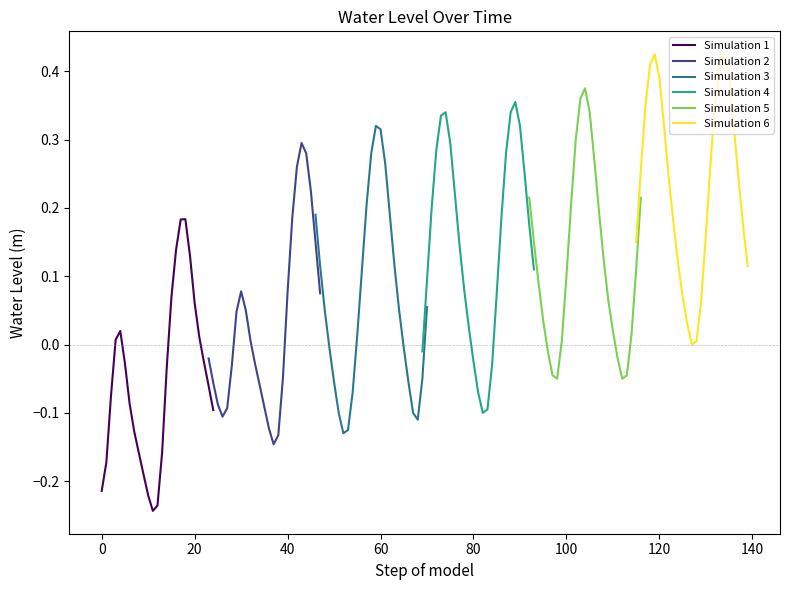

Is this an area chart (filled region under the line)?

No